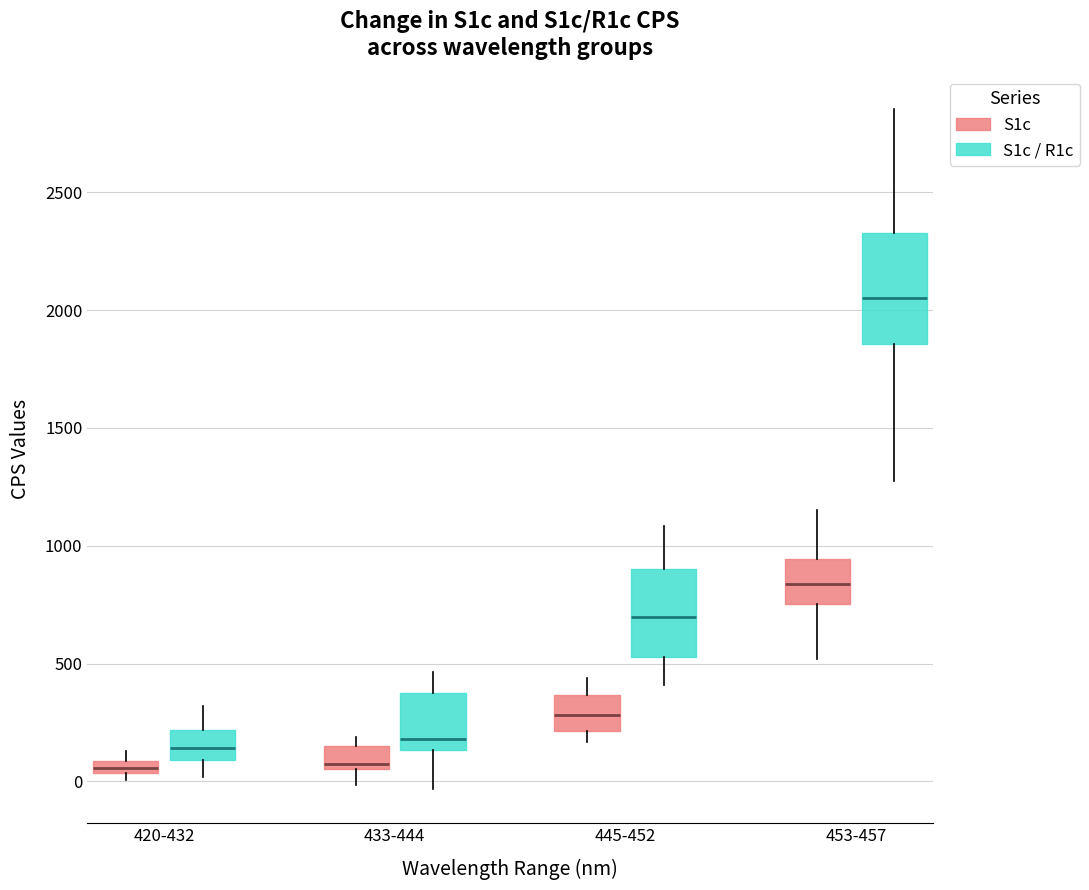

Comparing the boxes themselves (not the whiskers), which one is the tallest?

453-457 (S1c / R1c)